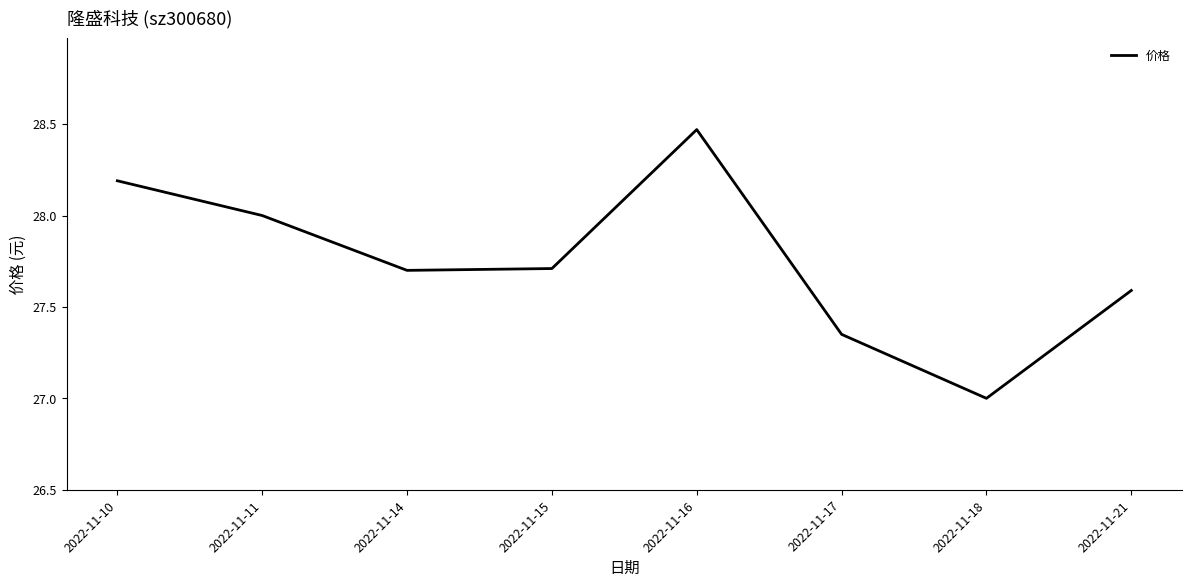

What value does the data have at 2022-11-10?

28.2